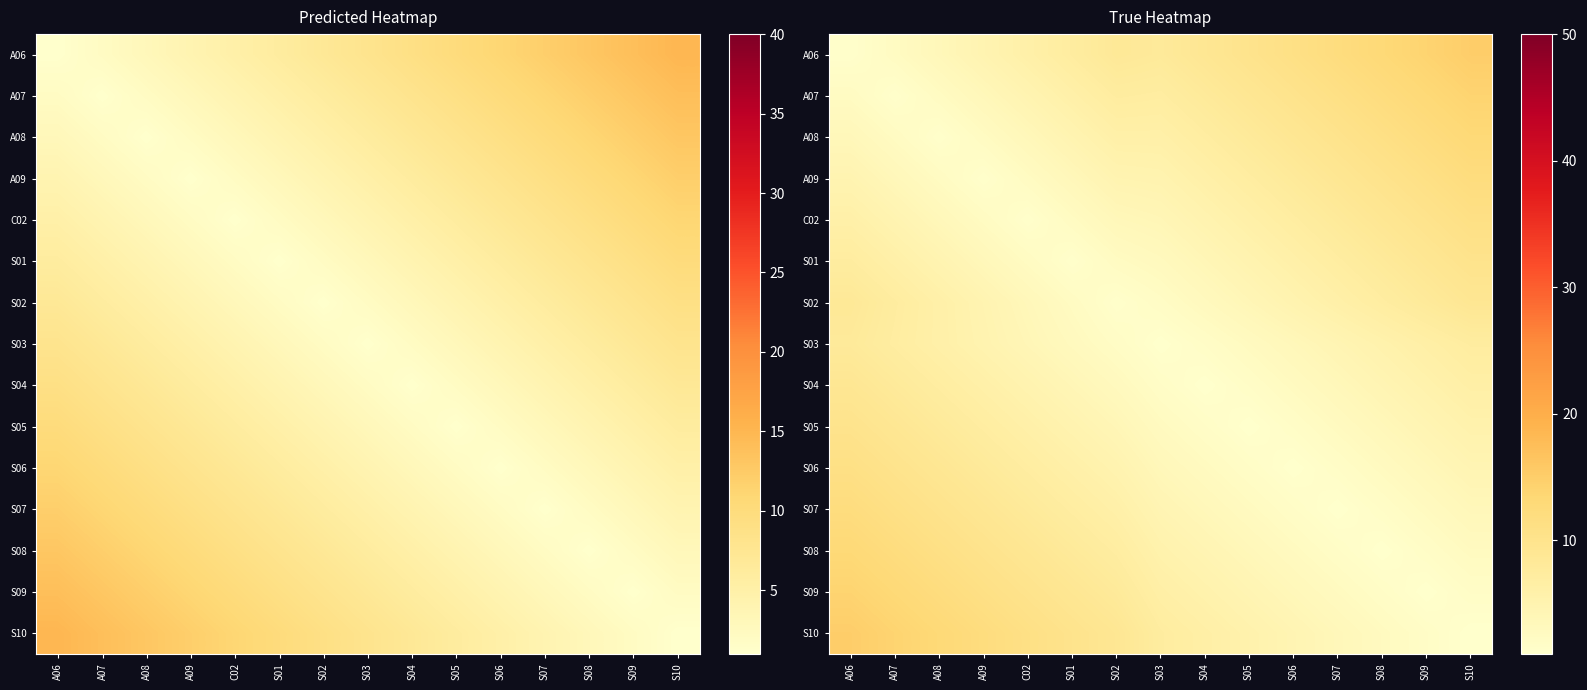

What is the spread (max minus min) of values at A09?

10.8